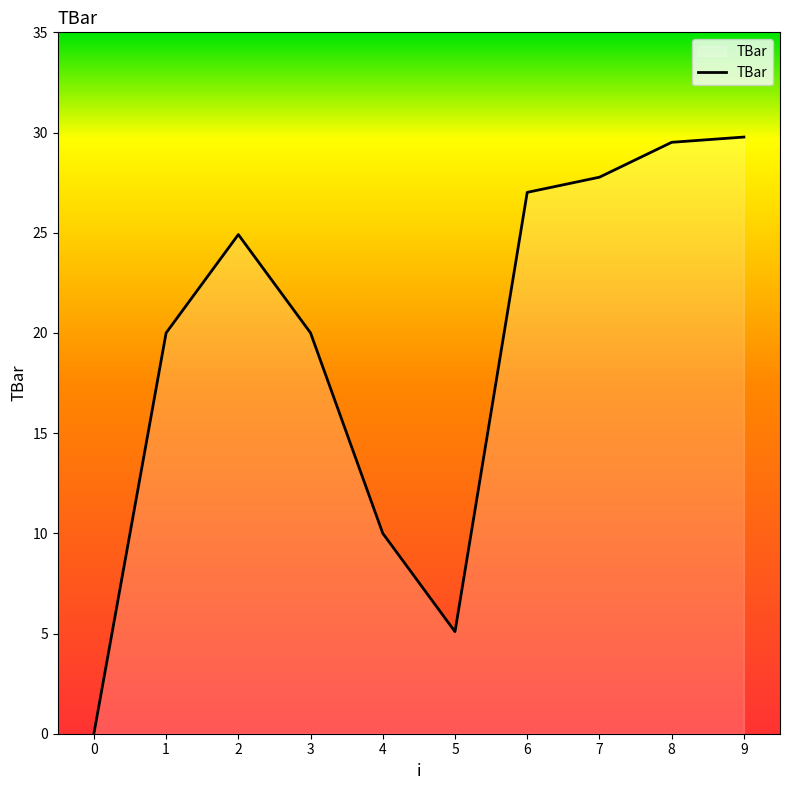

What is the sum of all values?

194.1